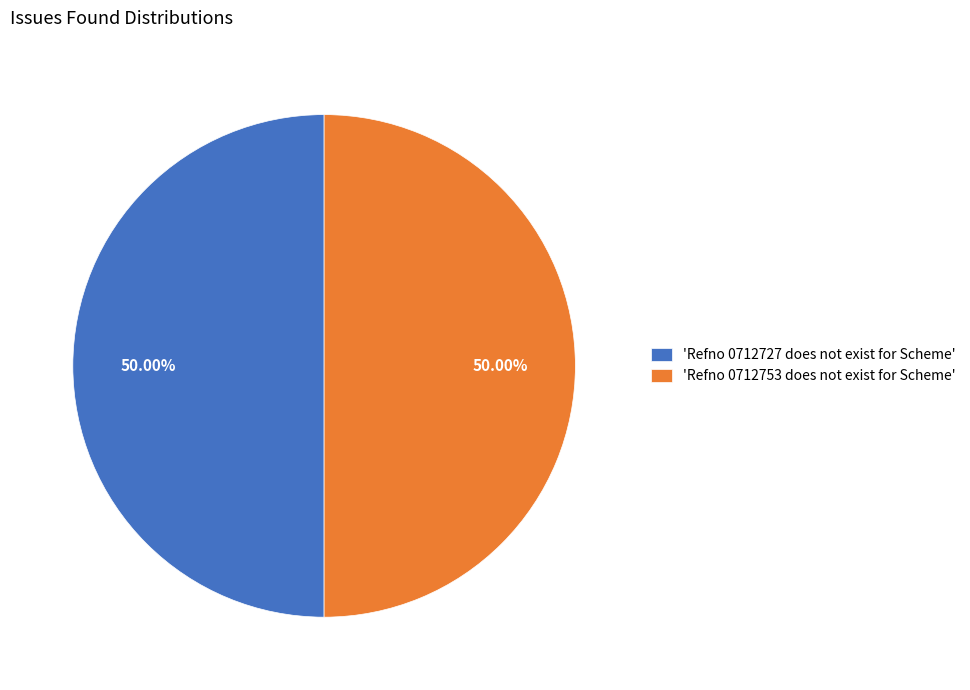

Combined, do 'Refno 0712727 does not exist for Scheme' and 'Refno 0712753 does not exist for Scheme' account for over 50%?

Yes